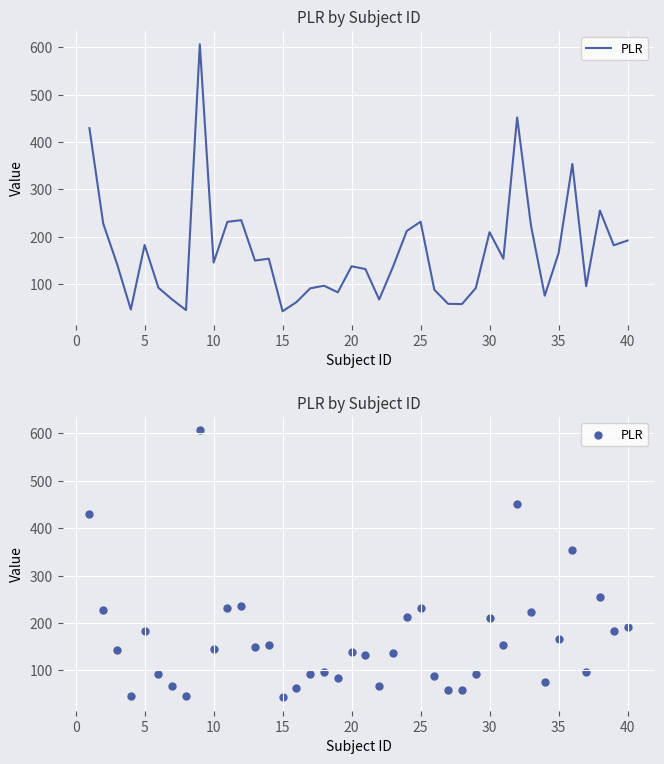

Which has a higher value, 40 or 20?

40